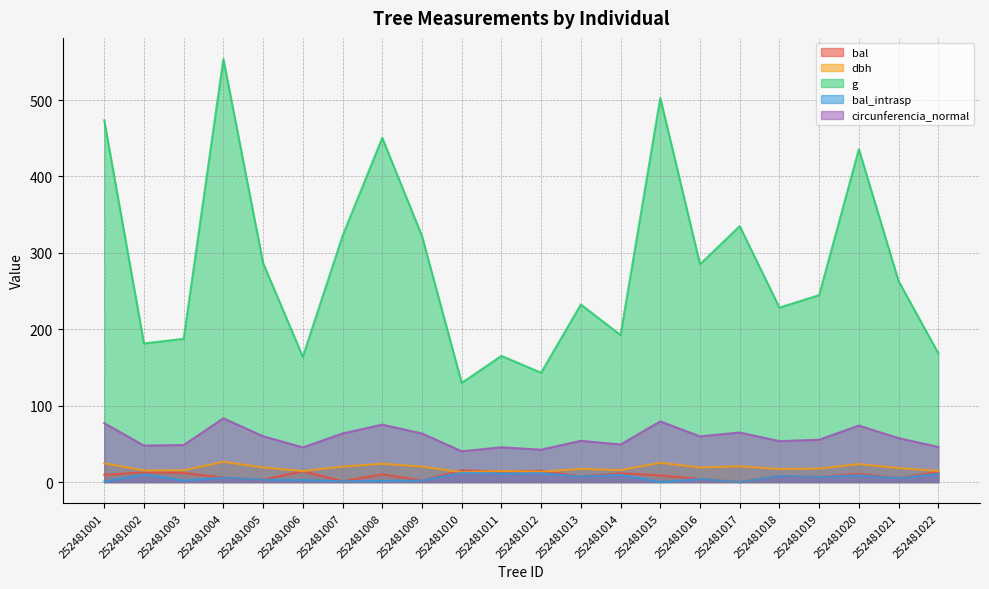

Reading left to right, transcribe all the data shown in this chart.

bal: 252481001=9.5	252481002=12.6	252481003=12.1	252481004=5.8	252481005=3.1	252481006=14.3	252481007=1.1	252481008=10.2	252481009=2.1	252481010=15.3	252481011=13.8	252481012=14.8	252481013=7.3	252481014=11.4	252481015=8.8	252481016=4.0	252481017=0.0	252481018=8.1	252481019=6.6	252481020=10.8	252481021=4.9	252481022=13.2
dbh: 252481001=24.6	252481002=15.2	252481003=15.4	252481004=26.6	252481005=19.1	252481006=14.4	252481007=20.2	252481008=23.9	252481009=20.2	252481010=12.8	252481011=14.5	252481012=13.5	252481013=17.2	252481014=15.7	252481015=25.3	252481016=19.1	252481017=20.6	252481018=17.1	252481019=17.6	252481020=23.6	252481021=18.3	252481022=14.7
g: 252481001=473.4	252481002=181.5	252481003=187.5	252481004=553.6	252481005=286.5	252481006=164.0	252481007=322.1	252481008=450.5	252481009=322.1	252481010=129.7	252481011=165.1	252481012=143.1	252481013=232.3	252481014=192.4	252481015=502.7	252481016=285.0	252481017=334.9	252481018=228.3	252481019=244.7	252481020=435.6	252481021=263.0	252481022=168.6
bal_intrasp: 252481001=0.7	252481002=10.0	252481003=2.0	252481004=5.8	252481005=3.1	252481006=2.6	252481007=1.1	252481008=1.4	252481009=2.1	252481010=12.1	252481011=11.1	252481012=11.7	252481013=7.3	252481014=9.4	252481015=0.0	252481016=4.0	252481017=0.0	252481018=8.1	252481019=6.6	252481020=8.8	252481021=4.9	252481022=10.6
circunferencia_normal: 252481001=77.1	252481002=47.8	252481003=48.5	252481004=83.4	252481005=60.0	252481006=45.4	252481007=63.6	252481008=75.2	252481009=63.6	252481010=40.4	252481011=45.5	252481012=42.4	252481013=54.0	252481014=49.2	252481015=79.5	252481016=59.9	252481017=64.9	252481018=53.6	252481019=55.5	252481020=74.0	252481021=57.5	252481022=46.0